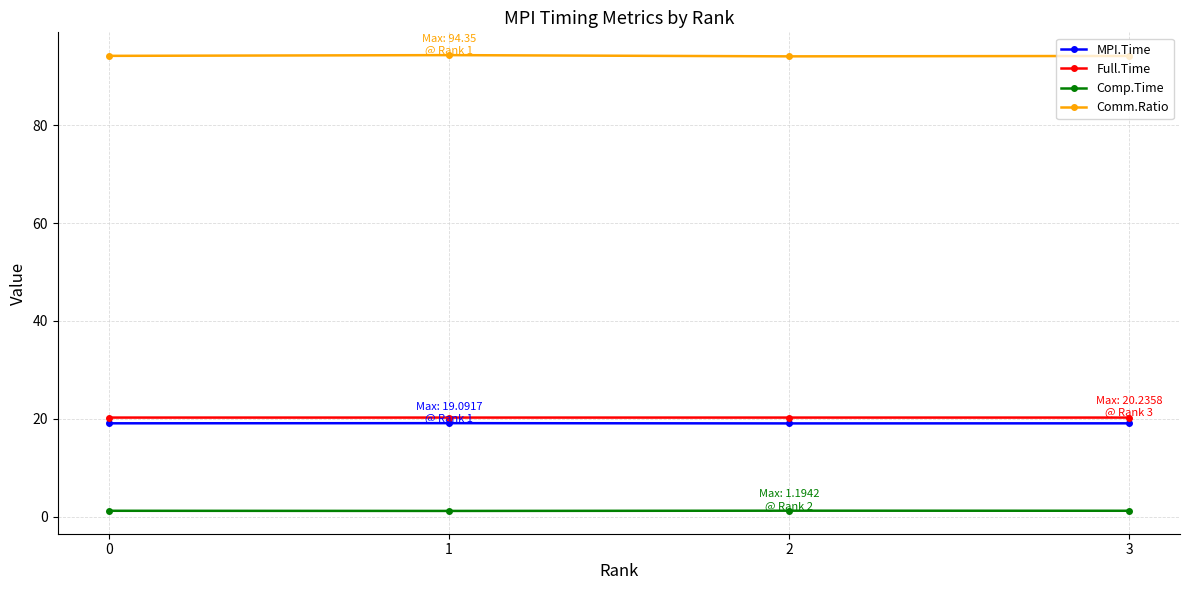

What is the highest value of the Full.Time series?

20.2